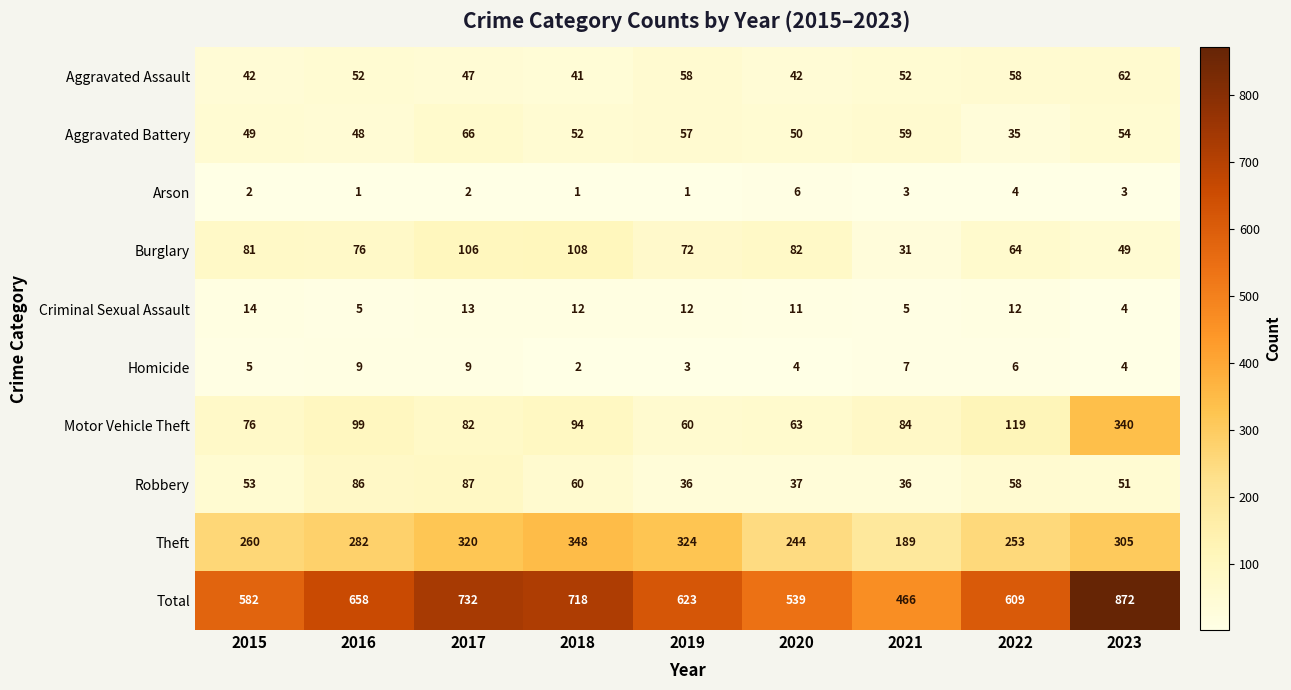

Which category has the highest value in the Motor Vehicle Theft series?

2023